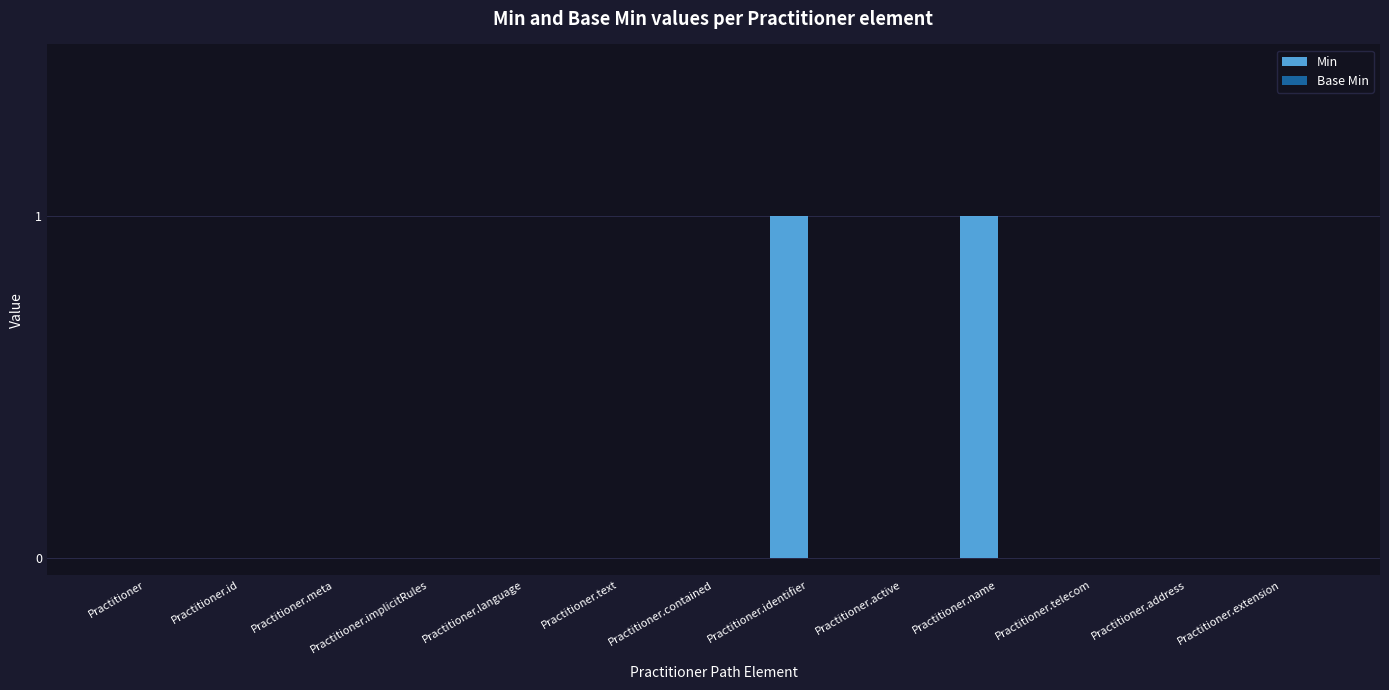

The chart shows a value of 0 at Practitioner.implicitRules. True or false?

True